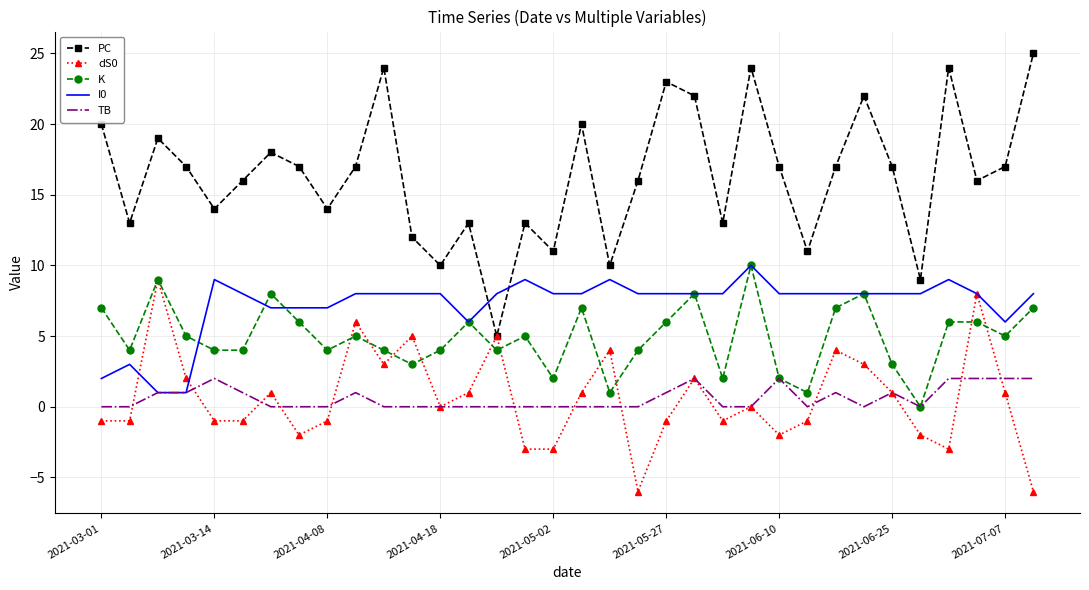

Which series has the largest total across all categories?

PC